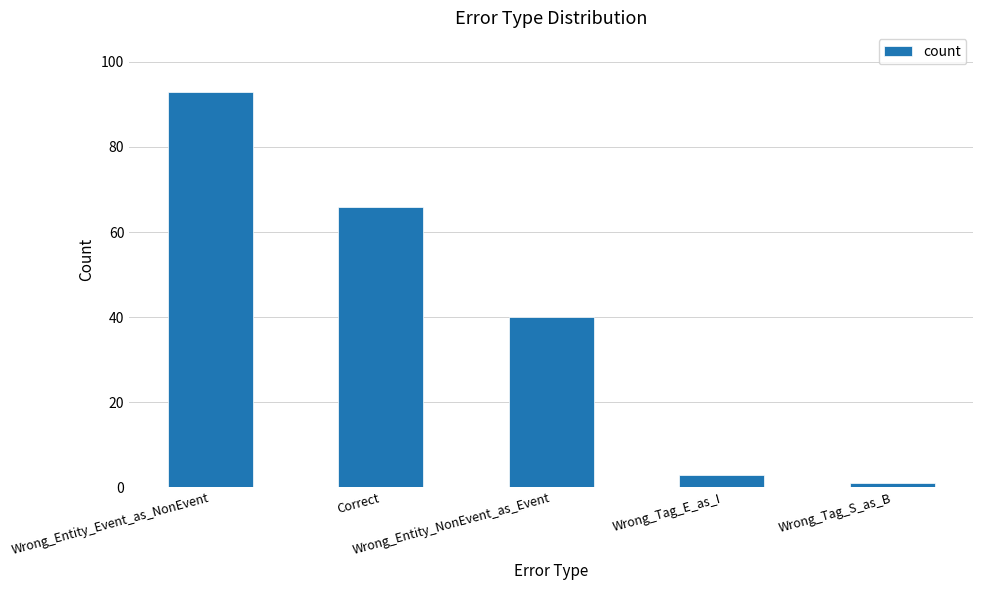

The chart shows a value of 66 at Correct. True or false?

True